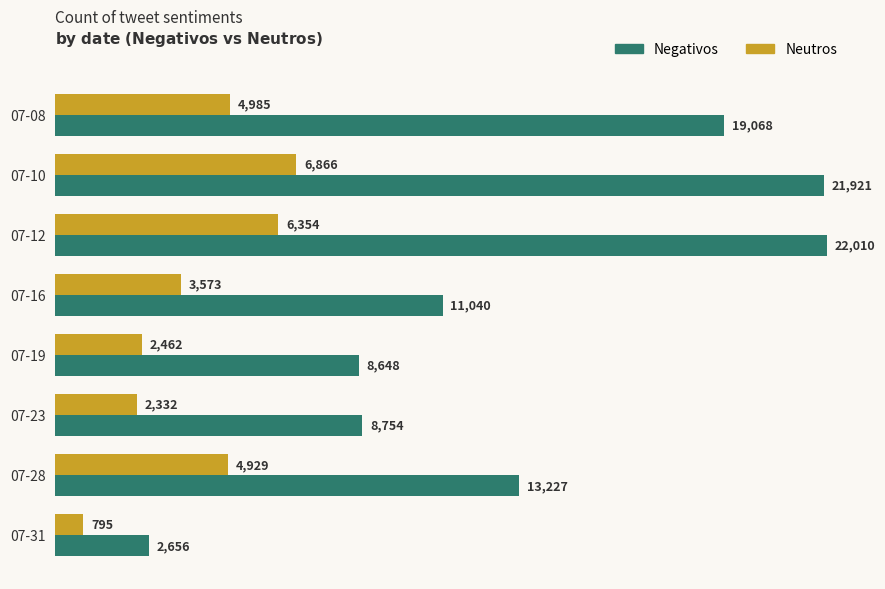

How many data points does each series have?

8